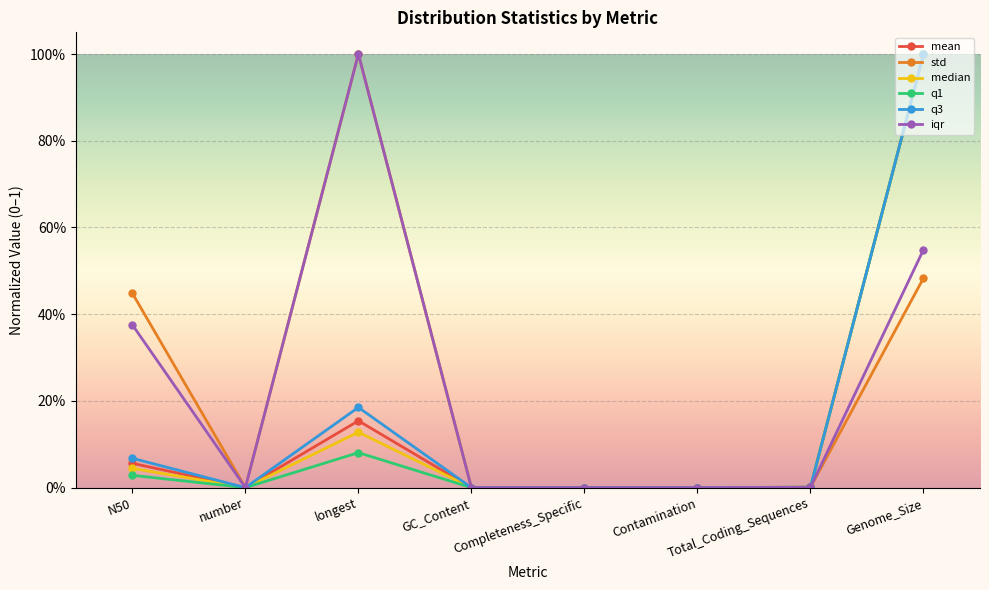

At Contamination, list the series in order from largest to smallest.

std, iqr, mean, median, q1, q3